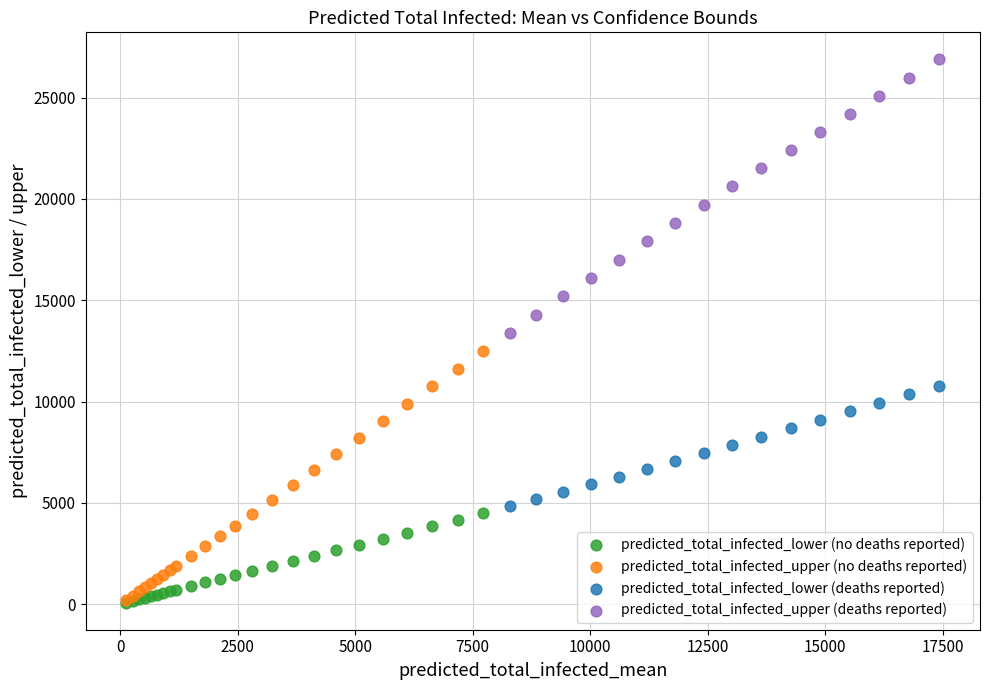

Which series contains the highest Y value?

predicted_total_infected_upper (deaths reported)